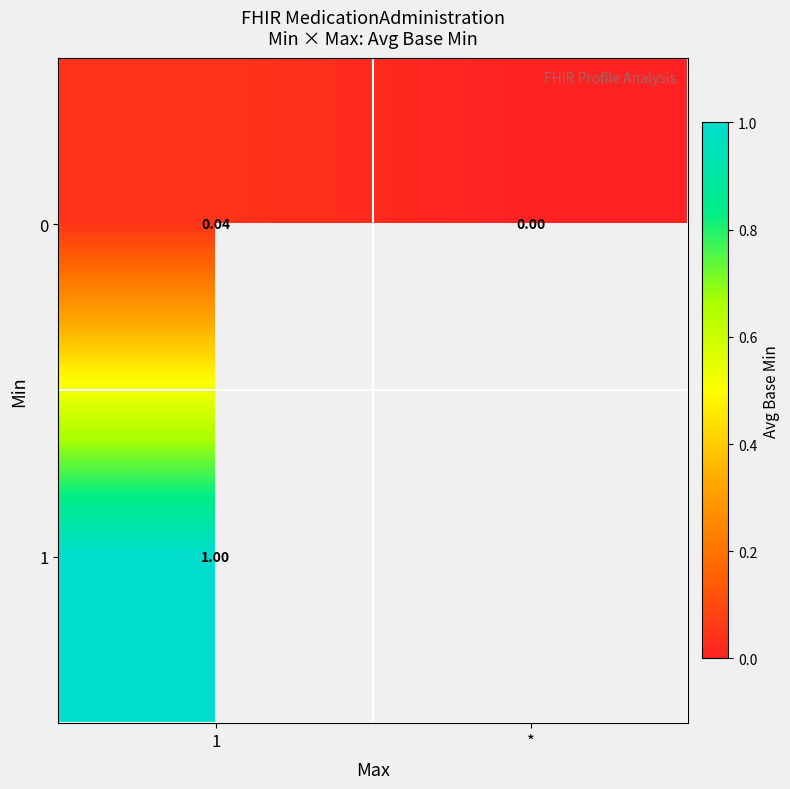

Where is 0 nearest to the value 0?

*